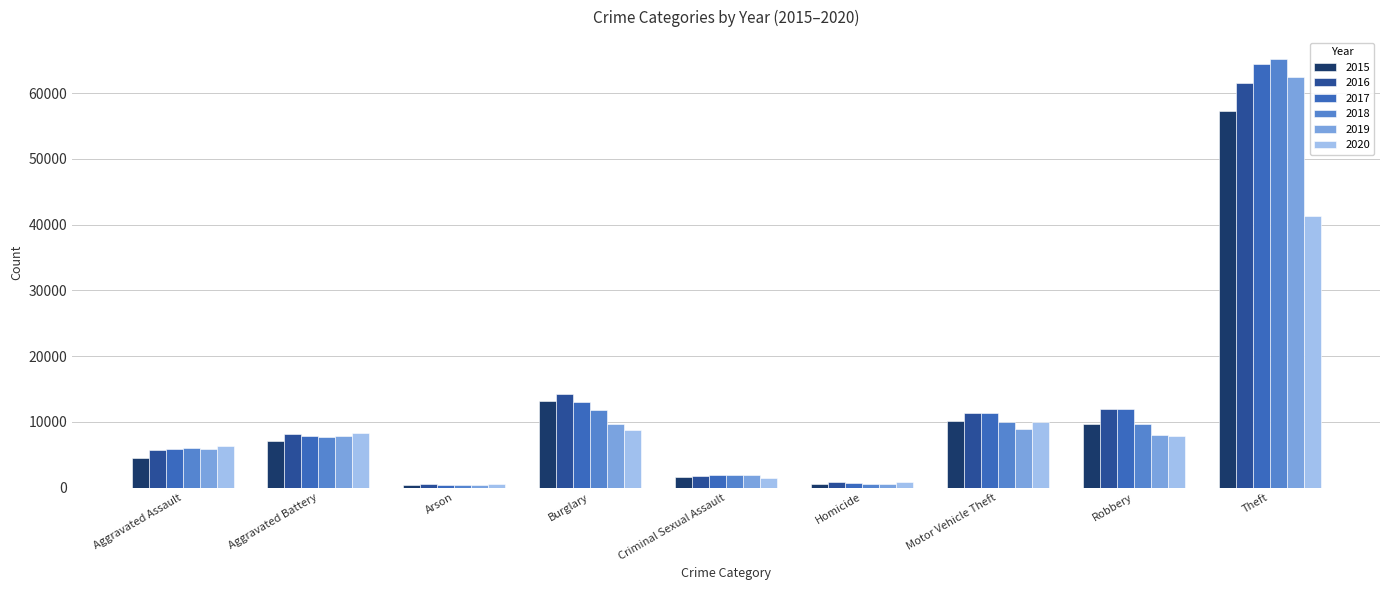

At which category is the sum across all series the highest?

Theft